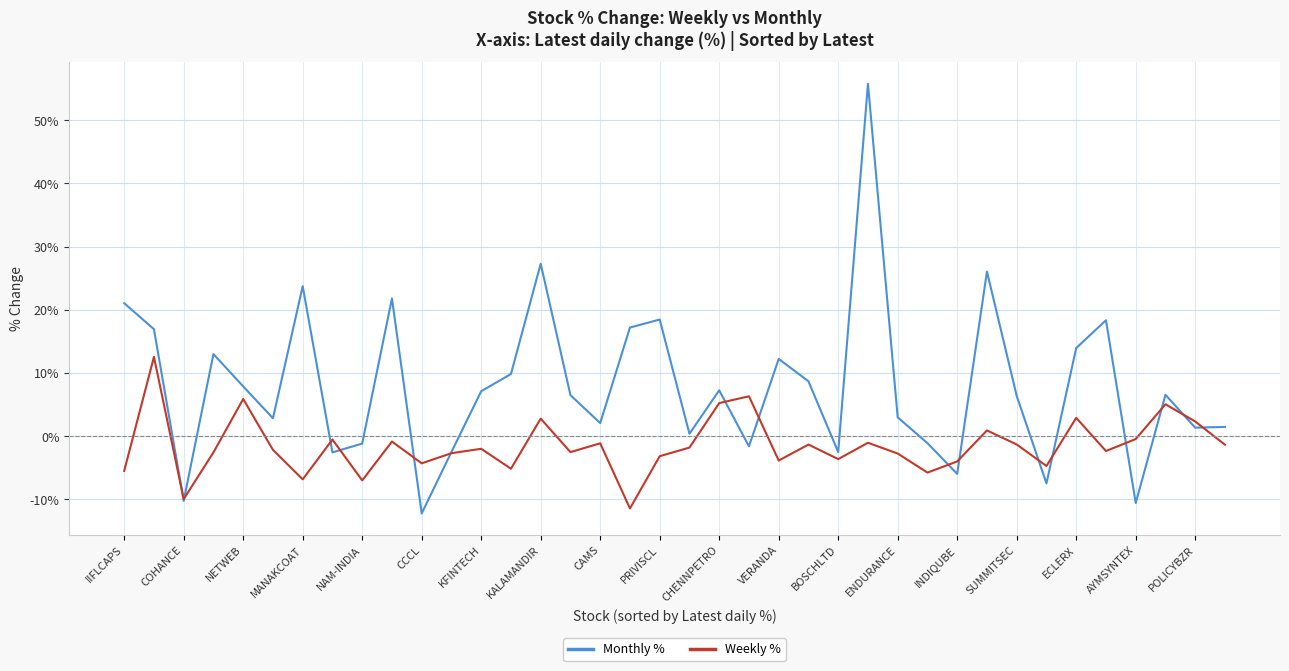

Which series has the largest total across all categories?

Monthly %